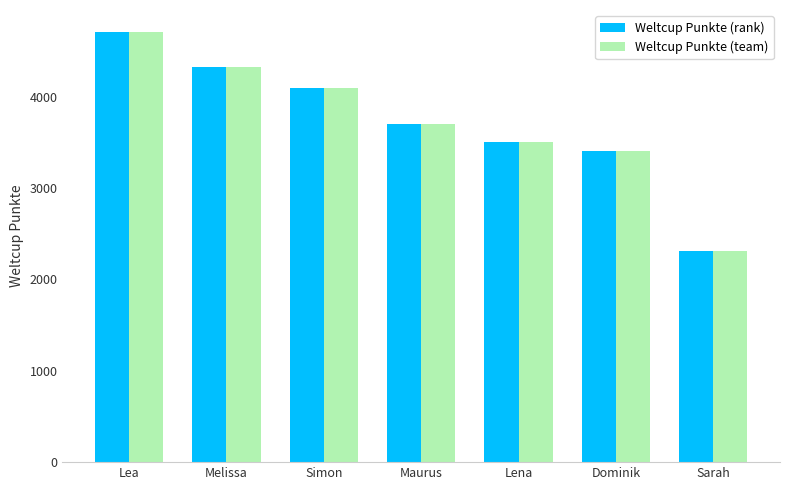

Does the chart contain any negative values?

No